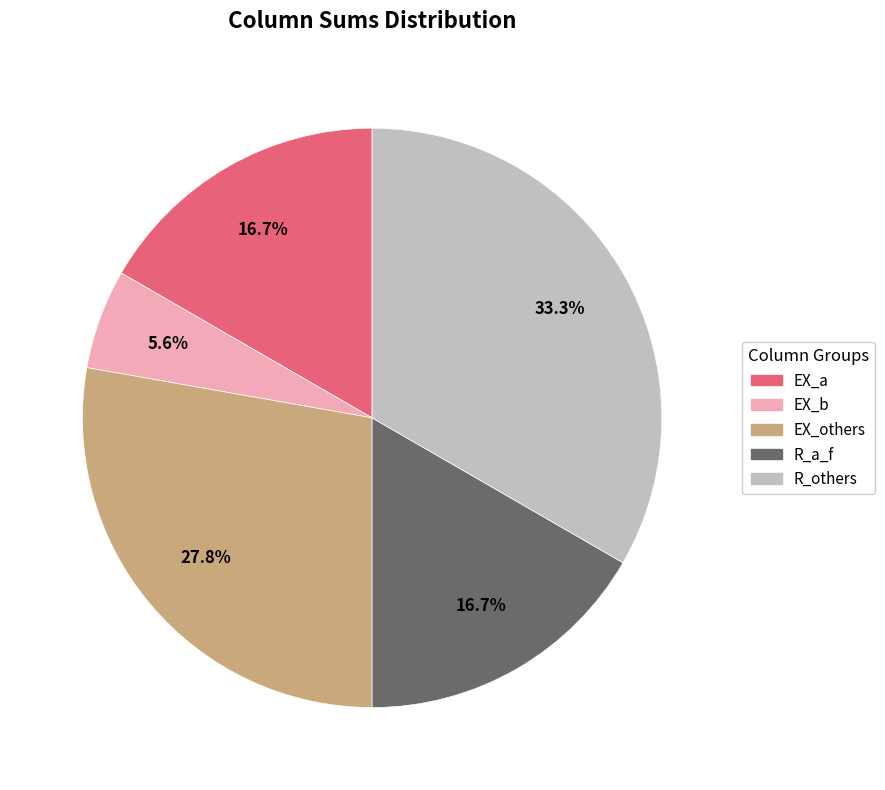

Is there any slice that represents more than half of the pie?

No